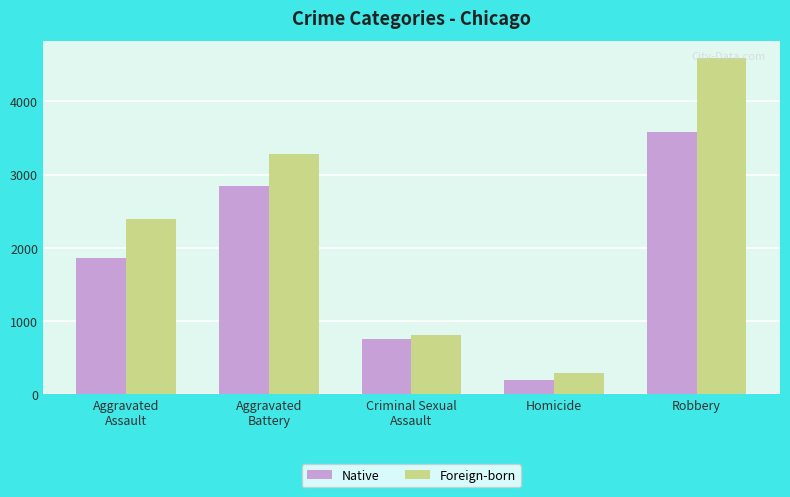

Which series has the largest range (max minus min)?

Foreign-born